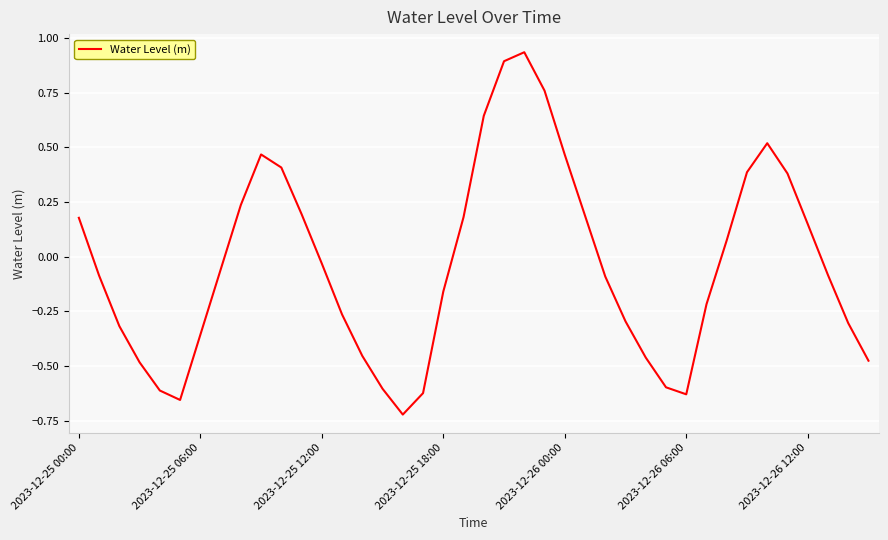

What is the difference between the maximum and minimum values?

1.7